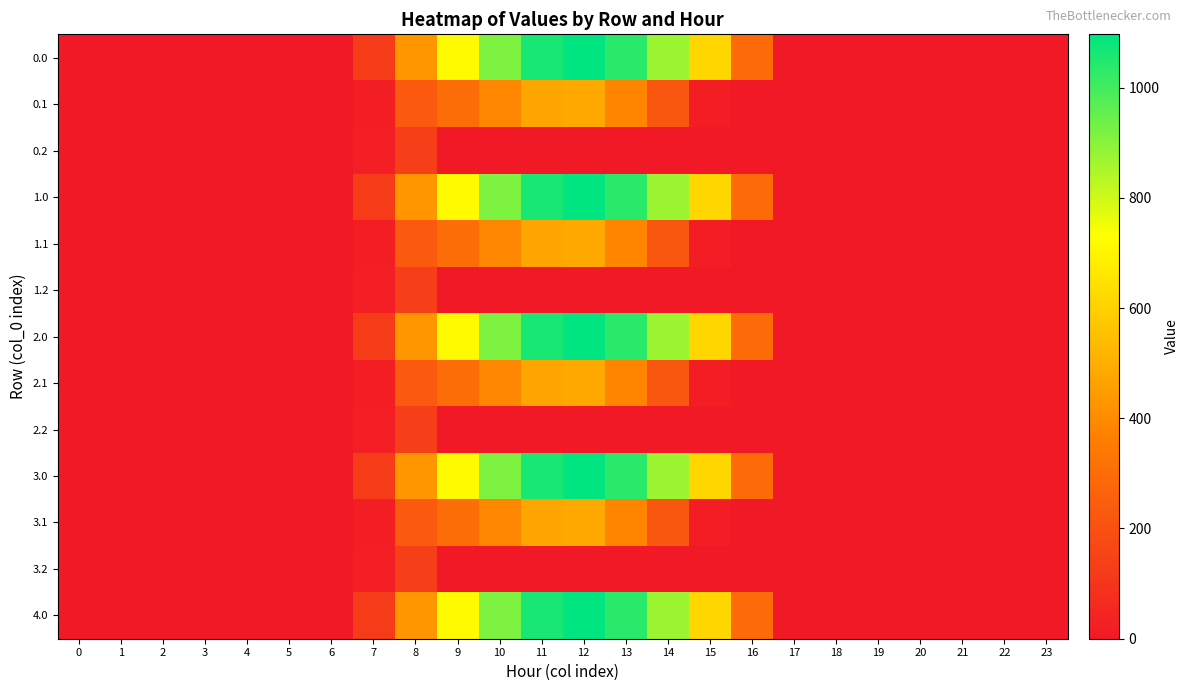

Reading left to right, extract all data points from this chart.

0.0: 0=0.0	1=0.0	2=0.0	3=0.0	4=0.0	5=0.0	6=0.0	7=120.6	8=430.3	9=716.9	10=916.2	11=1060.3	12=1096.7	13=1032.9	14=870.6	15=615.9	16=294.5	17=0.0	18=0.0	19=0.0	20=0.0	21=0.0	22=0.0	23=0.0
0.1: 0=0.0	1=0.0	2=0.0	3=0.0	4=0.0	5=0.0	6=0.0	7=17.7	8=227.5	9=295.9	10=388.1	11=471.7	12=485.4	13=382.7	14=219.2	15=17.3	16=0.0	17=0.0	18=0.0	19=0.0	20=0.0	21=0.0	22=0.0	23=0.0
0.2: 0=0.0	1=0.0	2=0.0	3=0.0	4=0.0	5=0.0	6=0.0	7=22.3	8=134.2	9=0.0	10=0.0	11=0.0	12=0.0	13=0.0	14=0.0	15=0.0	16=0.0	17=0.0	18=0.0	19=0.0	20=0.0	21=0.0	22=0.0	23=0.0
1.0: 0=0.0	1=0.0	2=0.0	3=0.0	4=0.0	5=0.0	6=0.0	7=120.6	8=430.3	9=716.9	10=916.2	11=1060.3	12=1096.7	13=1032.9	14=870.6	15=615.9	16=294.5	17=0.0	18=0.0	19=0.0	20=0.0	21=0.0	22=0.0	23=0.0
1.1: 0=0.0	1=0.0	2=0.0	3=0.0	4=0.0	5=0.0	6=0.0	7=17.7	8=227.5	9=295.9	10=388.1	11=471.7	12=485.4	13=382.7	14=219.2	15=17.3	16=0.0	17=0.0	18=0.0	19=0.0	20=0.0	21=0.0	22=0.0	23=0.0
1.2: 0=0.0	1=0.0	2=0.0	3=0.0	4=0.0	5=0.0	6=0.0	7=22.3	8=134.2	9=0.0	10=0.0	11=0.0	12=0.0	13=0.0	14=0.0	15=0.0	16=0.0	17=0.0	18=0.0	19=0.0	20=0.0	21=0.0	22=0.0	23=0.0
2.0: 0=0.0	1=0.0	2=0.0	3=0.0	4=0.0	5=0.0	6=0.0	7=120.6	8=430.3	9=716.9	10=916.2	11=1060.3	12=1096.7	13=1032.9	14=870.6	15=615.9	16=294.5	17=0.0	18=0.0	19=0.0	20=0.0	21=0.0	22=0.0	23=0.0
2.1: 0=0.0	1=0.0	2=0.0	3=0.0	4=0.0	5=0.0	6=0.0	7=17.7	8=227.5	9=295.9	10=388.1	11=471.7	12=485.4	13=382.7	14=219.2	15=17.3	16=0.0	17=0.0	18=0.0	19=0.0	20=0.0	21=0.0	22=0.0	23=0.0
2.2: 0=0.0	1=0.0	2=0.0	3=0.0	4=0.0	5=0.0	6=0.0	7=22.3	8=134.2	9=0.0	10=0.0	11=0.0	12=0.0	13=0.0	14=0.0	15=0.0	16=0.0	17=0.0	18=0.0	19=0.0	20=0.0	21=0.0	22=0.0	23=0.0
3.0: 0=0.0	1=0.0	2=0.0	3=0.0	4=0.0	5=0.0	6=0.0	7=120.6	8=430.3	9=716.9	10=916.2	11=1060.3	12=1096.7	13=1032.9	14=870.6	15=615.9	16=294.5	17=0.0	18=0.0	19=0.0	20=0.0	21=0.0	22=0.0	23=0.0
3.1: 0=0.0	1=0.0	2=0.0	3=0.0	4=0.0	5=0.0	6=0.0	7=17.7	8=227.5	9=295.9	10=388.1	11=471.7	12=485.4	13=382.7	14=219.2	15=17.3	16=0.0	17=0.0	18=0.0	19=0.0	20=0.0	21=0.0	22=0.0	23=0.0
3.2: 0=0.0	1=0.0	2=0.0	3=0.0	4=0.0	5=0.0	6=0.0	7=22.3	8=134.2	9=0.0	10=0.0	11=0.0	12=0.0	13=0.0	14=0.0	15=0.0	16=0.0	17=0.0	18=0.0	19=0.0	20=0.0	21=0.0	22=0.0	23=0.0
4.0: 0=0.0	1=0.0	2=0.0	3=0.0	4=0.0	5=0.0	6=0.0	7=120.6	8=430.3	9=716.9	10=916.2	11=1060.3	12=1096.7	13=1032.9	14=870.6	15=615.9	16=294.5	17=0.0	18=0.0	19=0.0	20=0.0	21=0.0	22=0.0	23=0.0